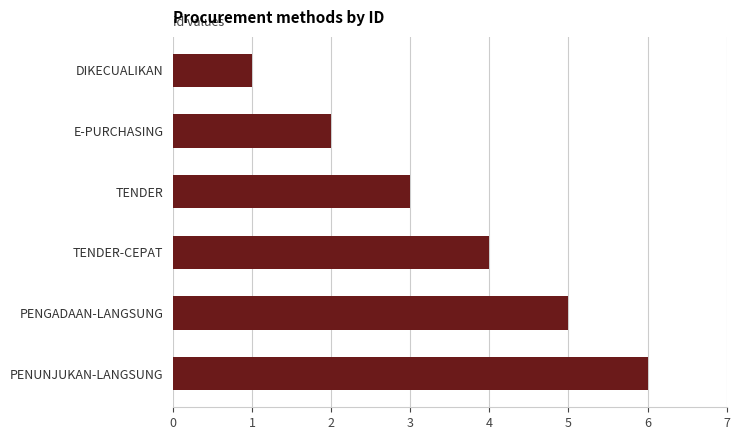

What is the maximum value shown in the chart?

6